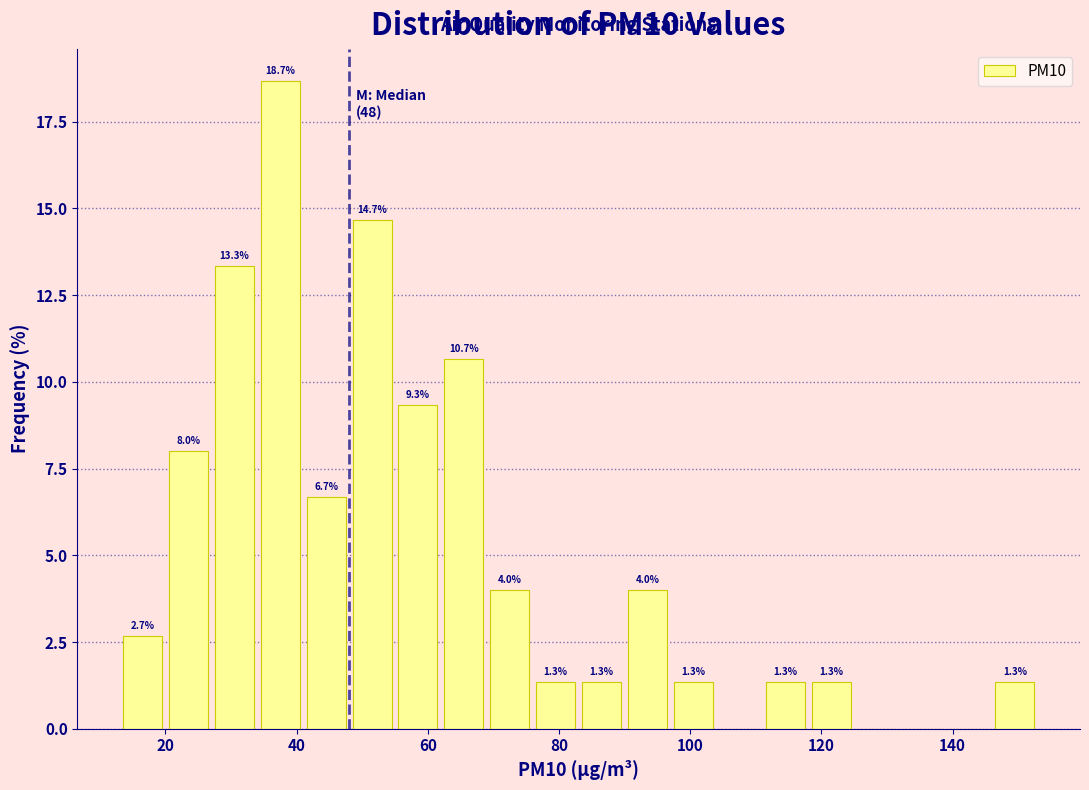

Around what value on the x-axis is the tallest bar? Give the approximate position of its centre, as read against the axis.

38